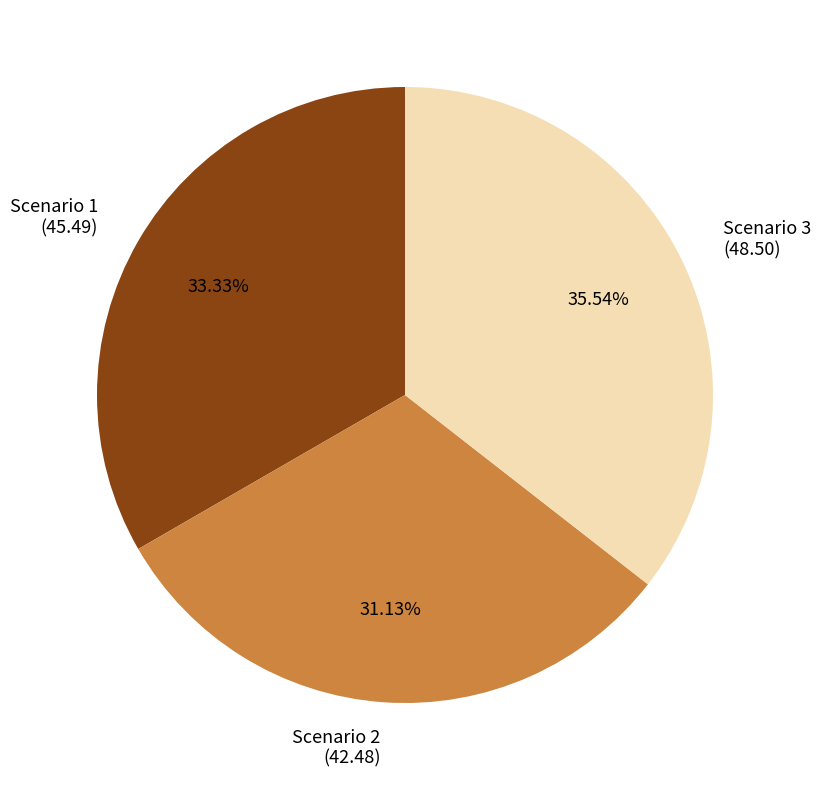

Which category has the biggest portion of the pie?

Scenario 3